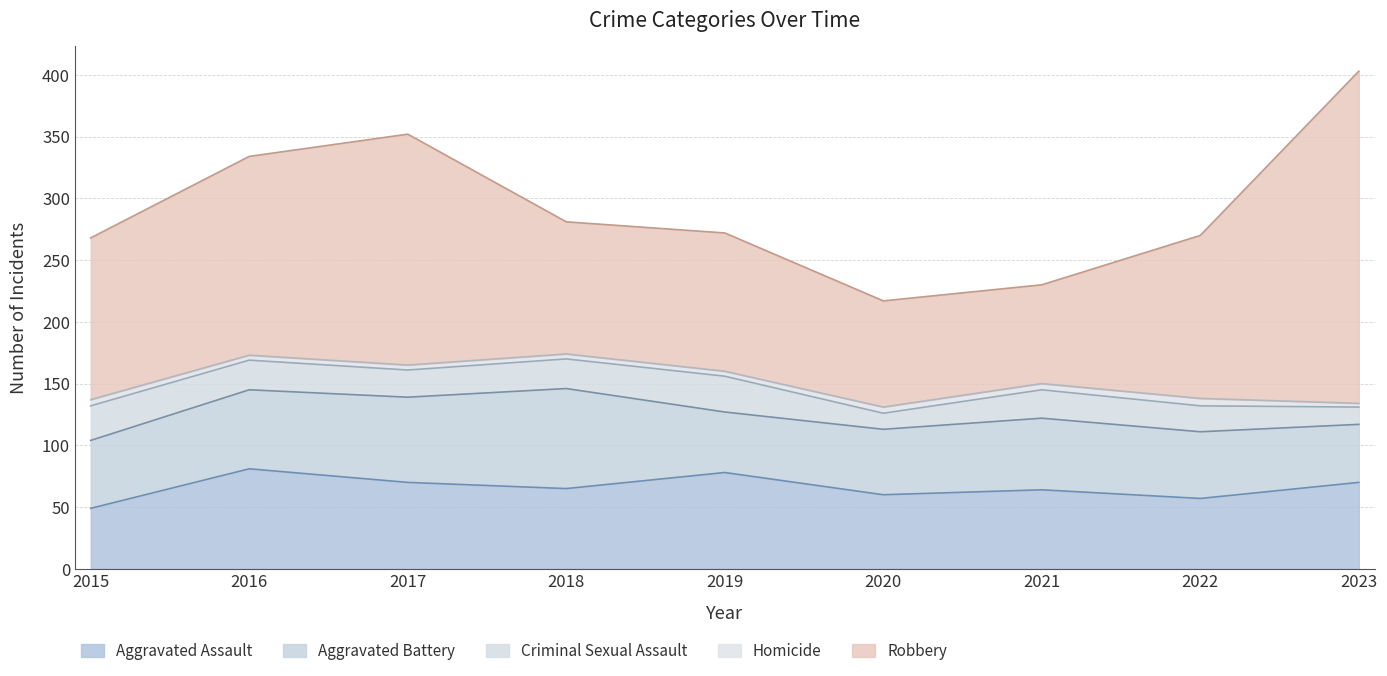

What value does the Criminal Sexual Assault series have at 2017?

22